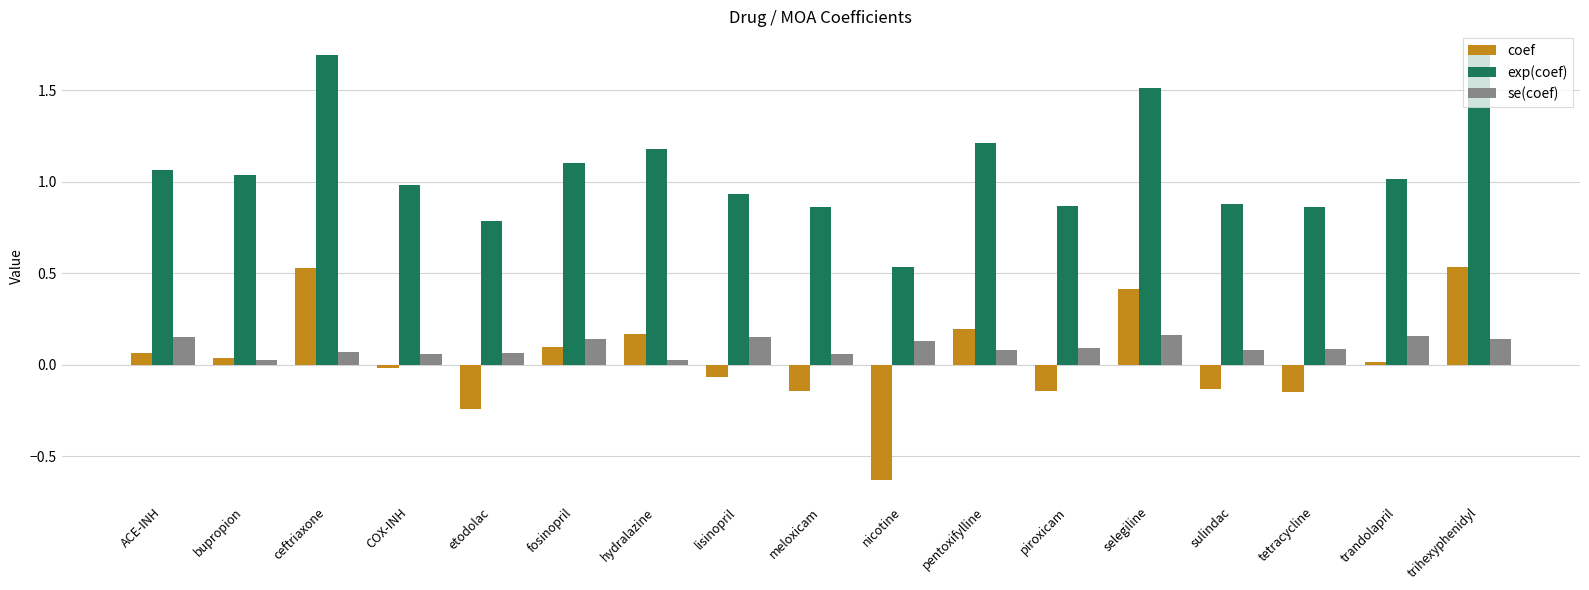

Which series has the largest total across all categories?

exp(coef)